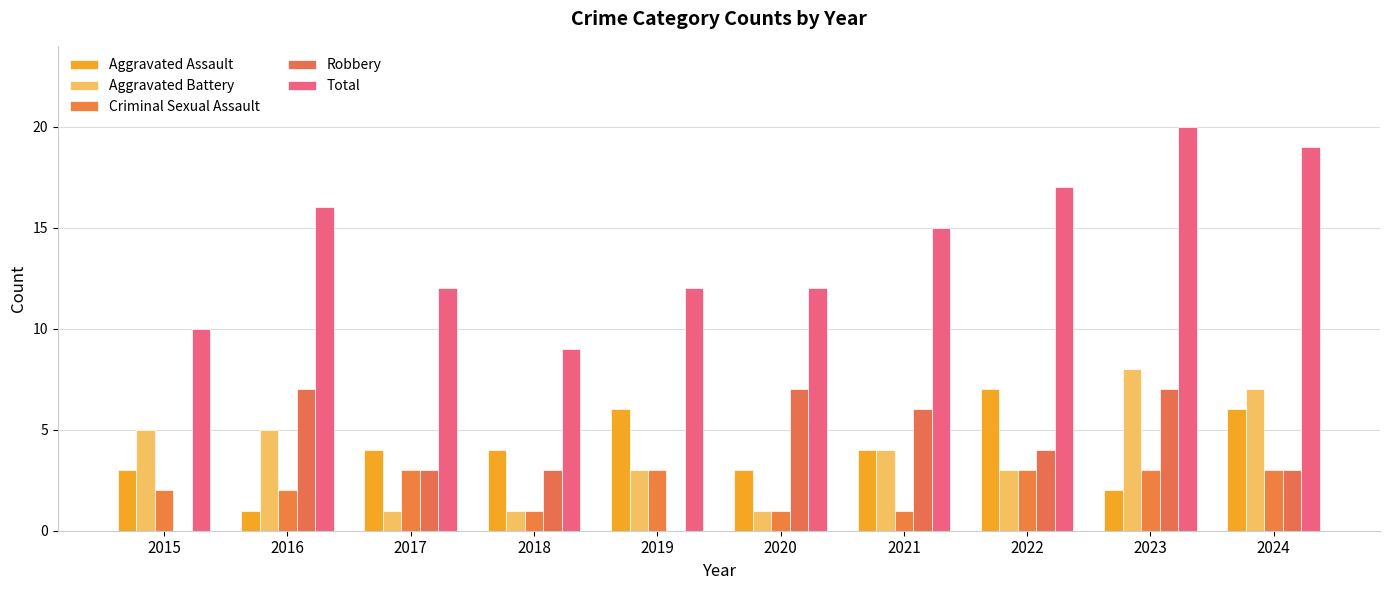

How many data points does each series have?

10